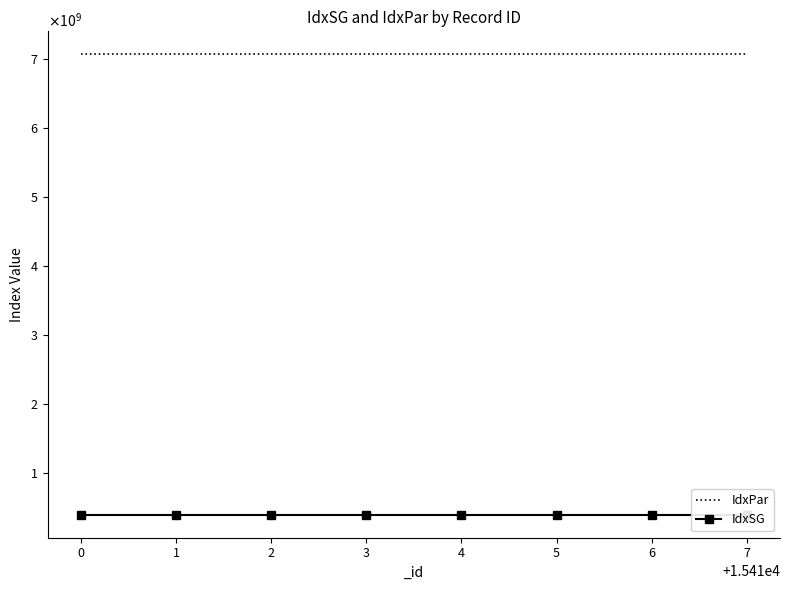

What is the sum of the IdxSG values at 6 and 5?

806221500